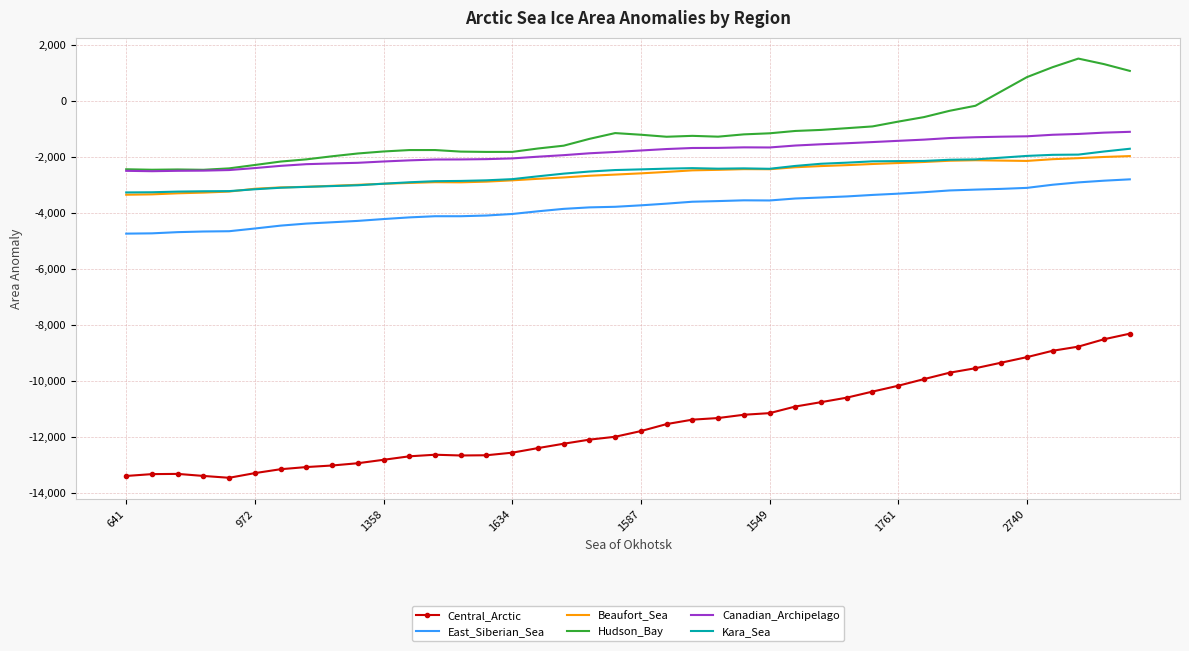

What is the maximum value for Central_Arctic?

-8322